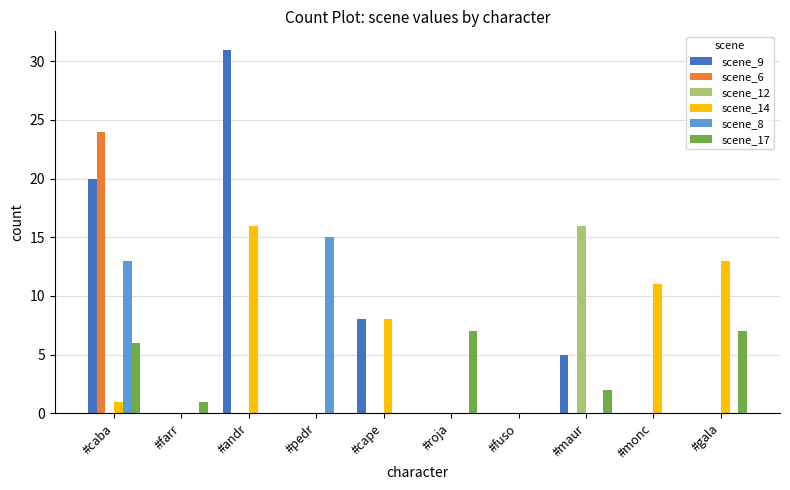

At which category does the chart reach its peak across all series?

#andr